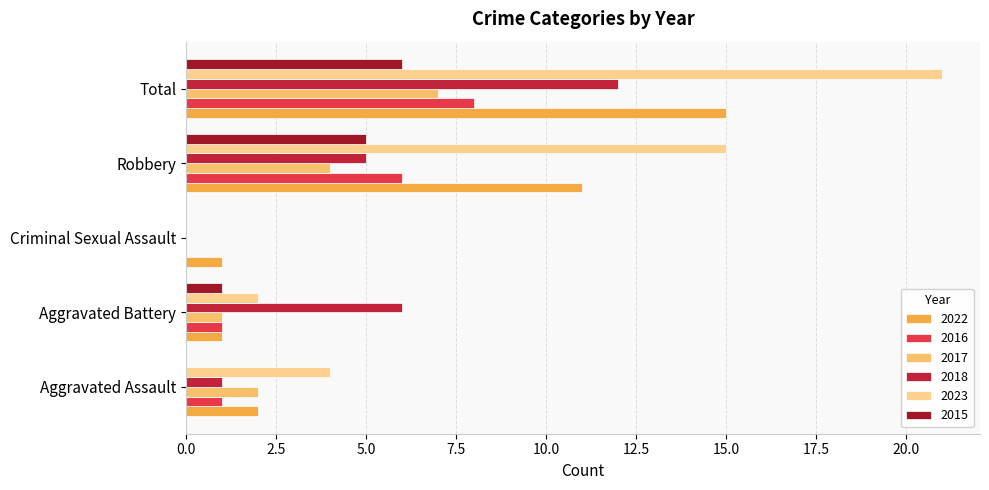

Count the number of data series in this chart.

6